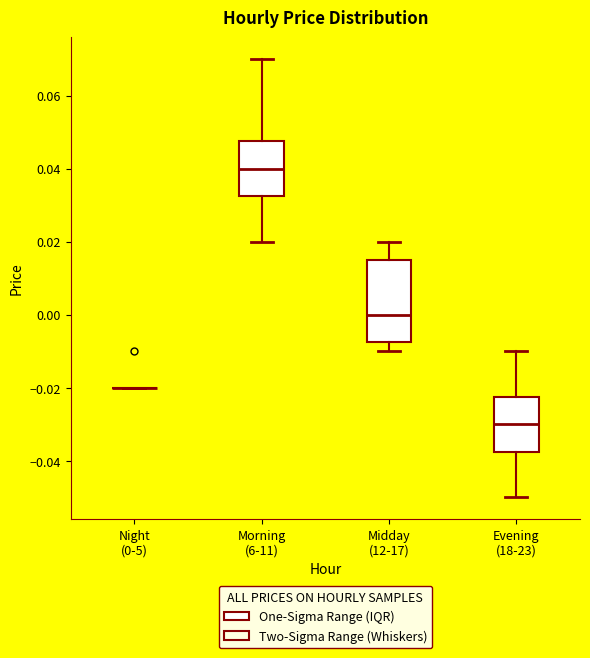

Where does the upper whisker of the box for Midday (12-17) end on the y-axis? The values are not printed on the chart, so give them approximately, as read against the axis.

0.020